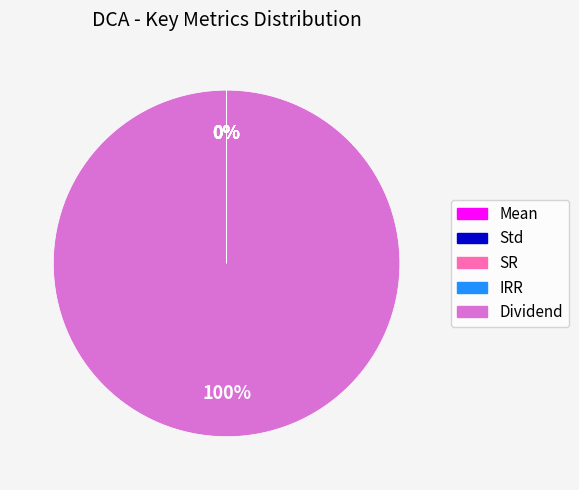

Is Dividend the majority of the pie?

Yes